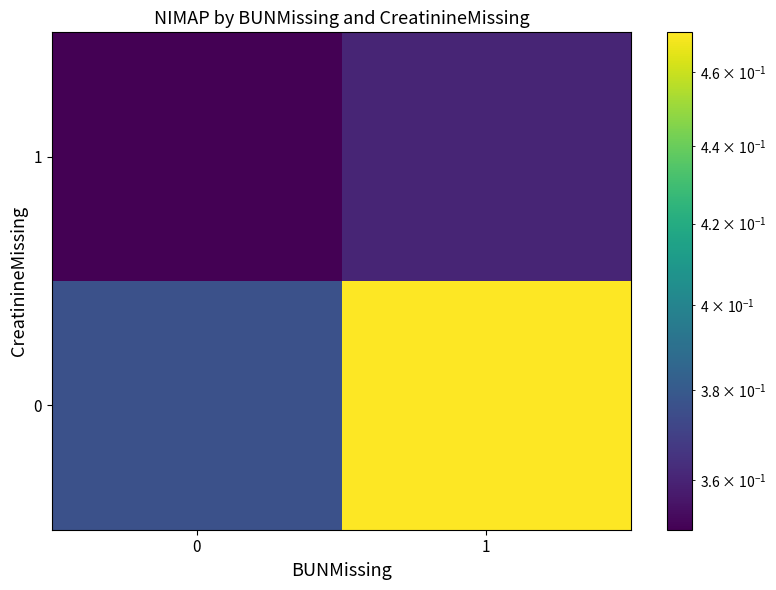

Count the number of categories in the chart.

2